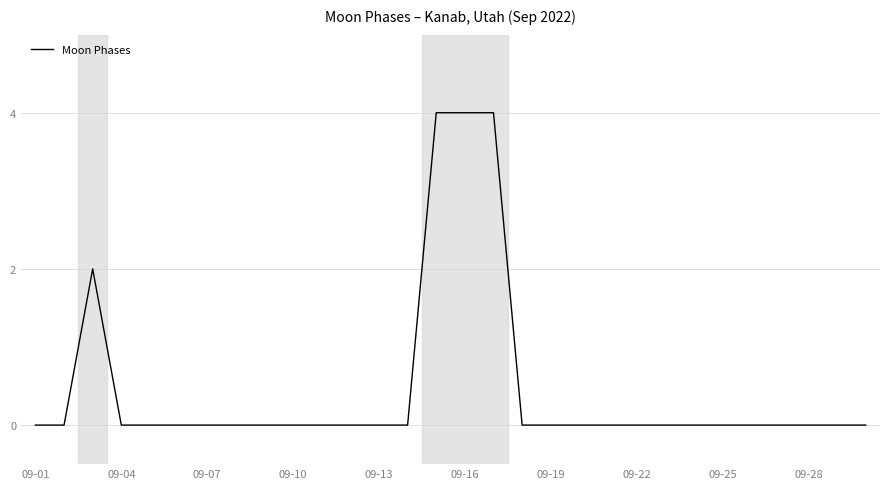

Count the values in the range 0 to 1.

26